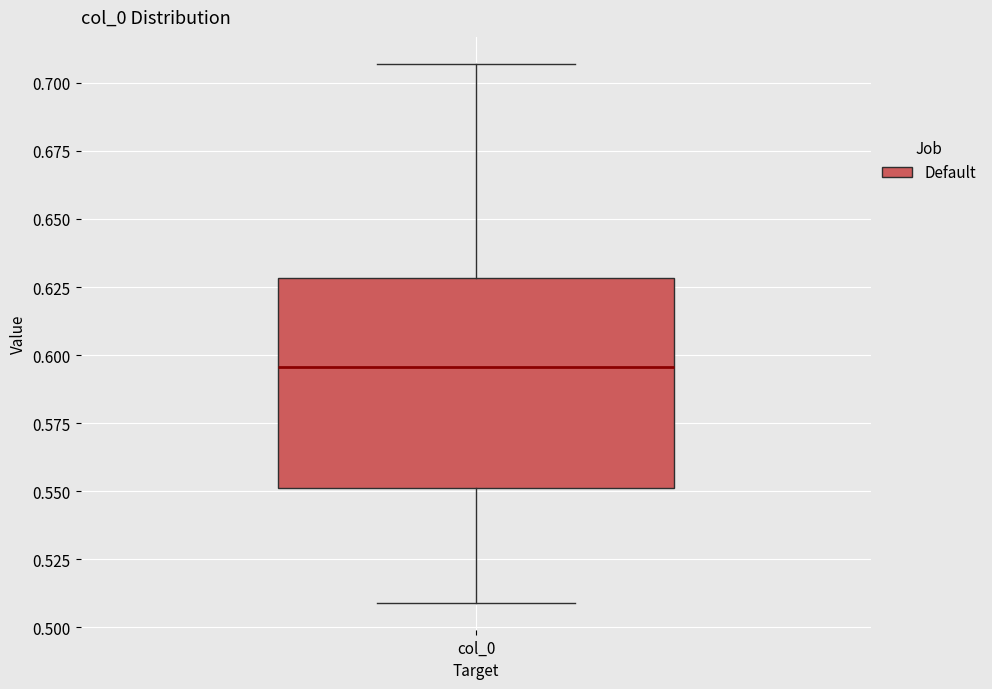

Read this box plot against the y-axis: the position of the median line, the range covered by the box, and the ends of both whiskers. The values are not printed on the chart, so give them approximately, as read against the axis.

median 0.595, box 0.550 to 0.630, whiskers 0.510 to 0.705